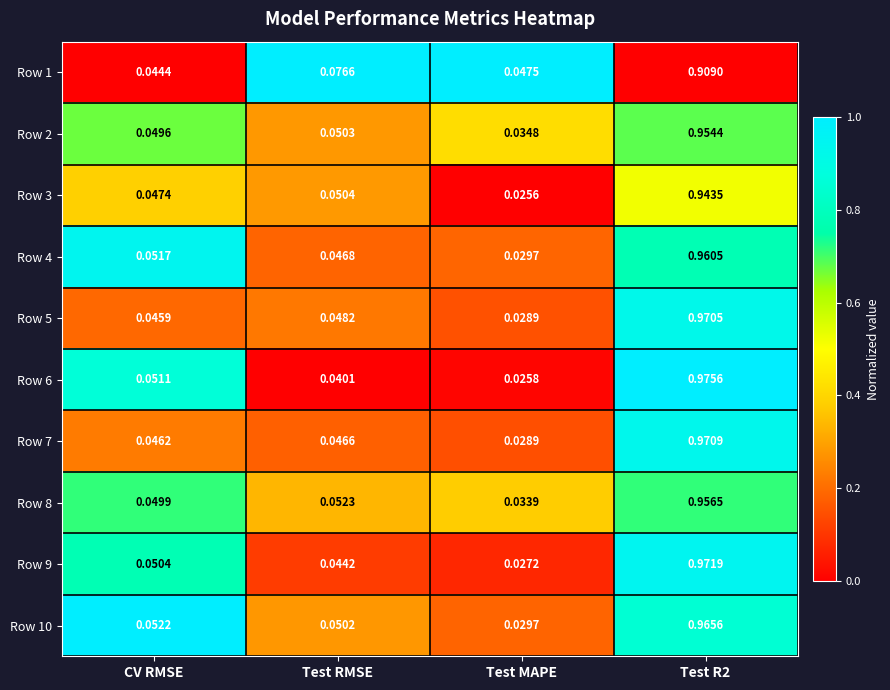

Which category has the lowest value across all series?

Test MAPE